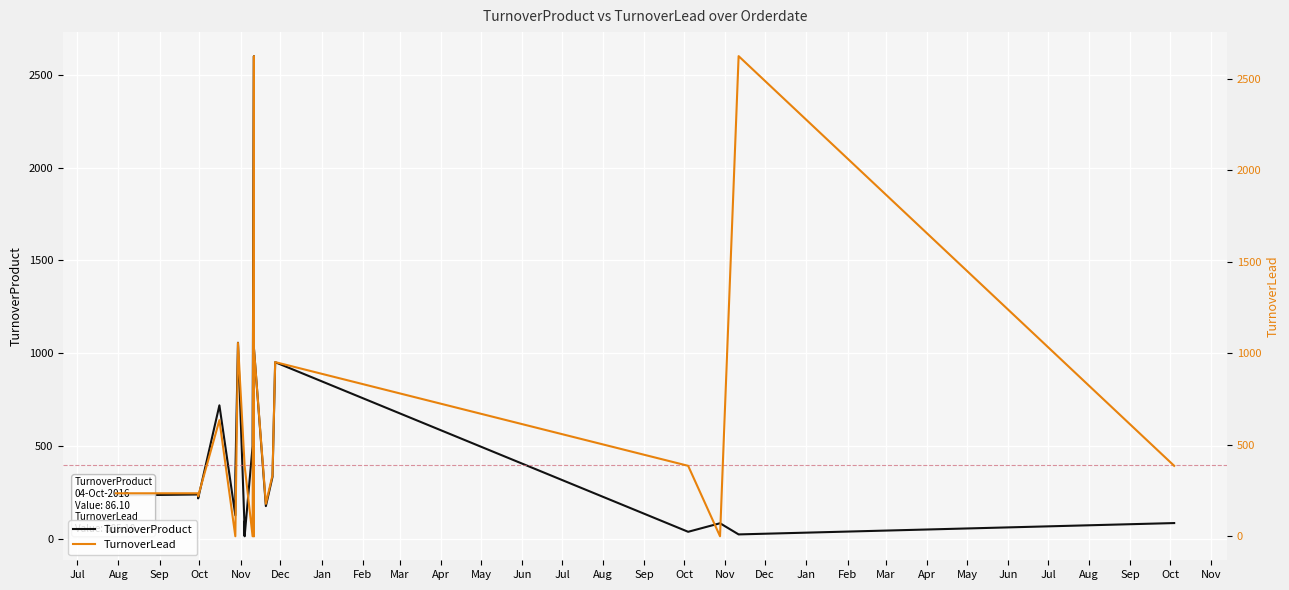

Rank the series at Jul from lowest to highest value.

TurnoverProduct, TurnoverLead